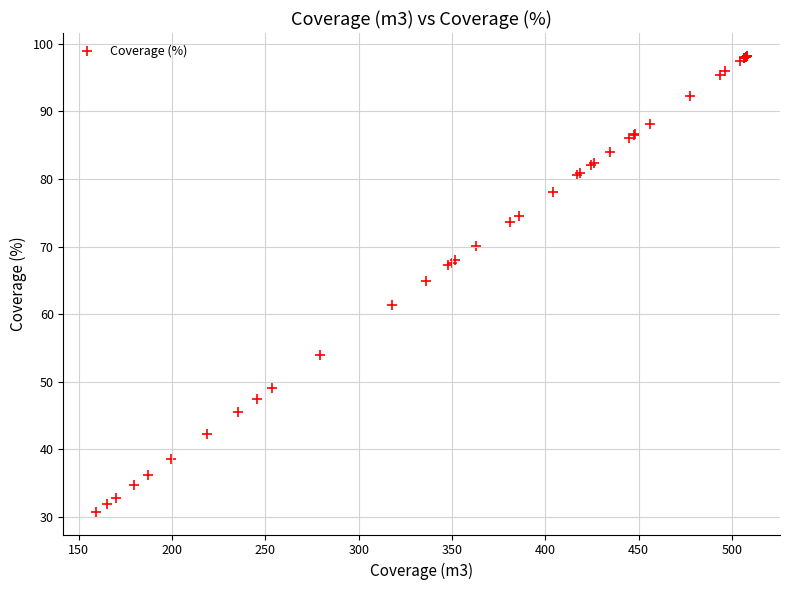

What Y value in the scatter plot is closest to 64?

64.9